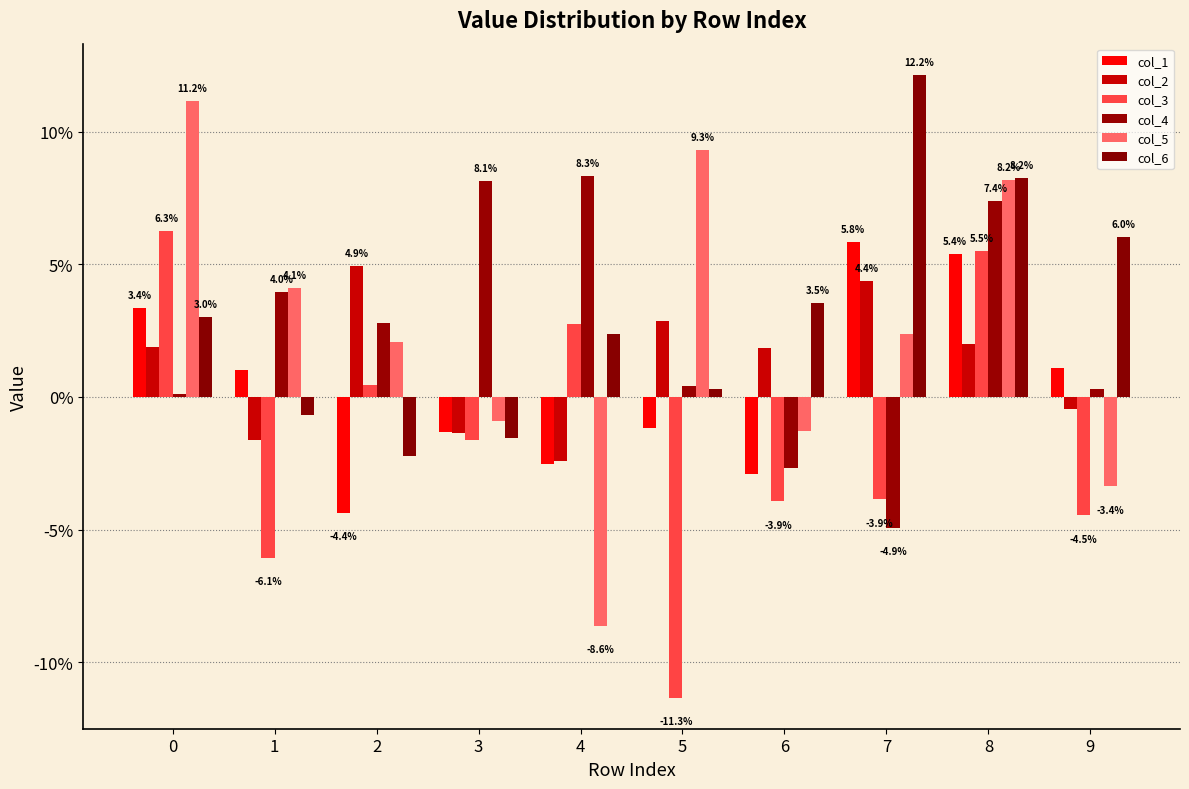

Rank the series by their maximum value, from highest to lowest.

col_6, col_5, col_4, col_3, col_1, col_2